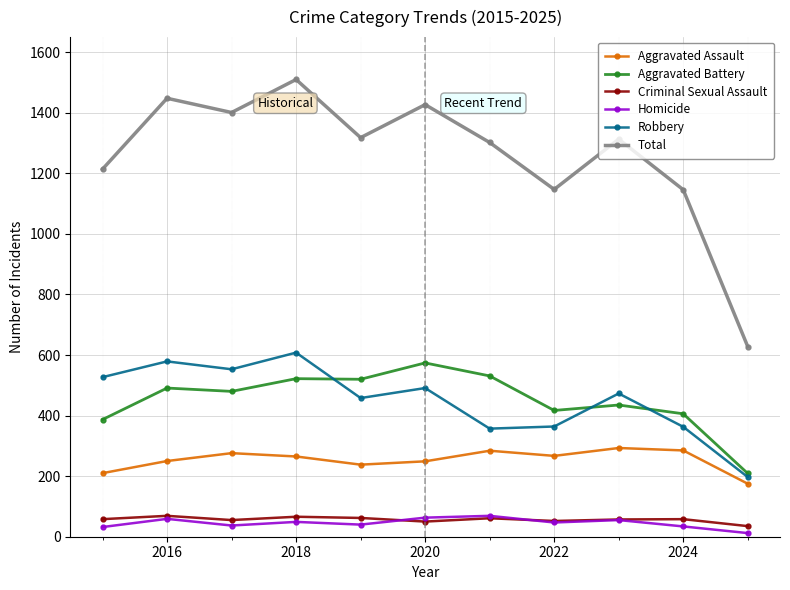

Which series has the widest spread of values?

Total